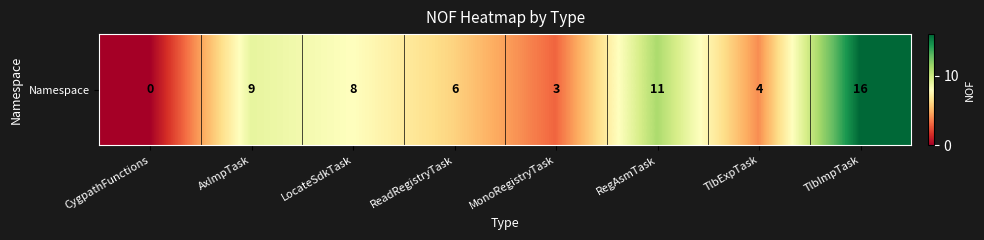

What is the difference between the values at CygpathFunctions and AxImpTask?

9